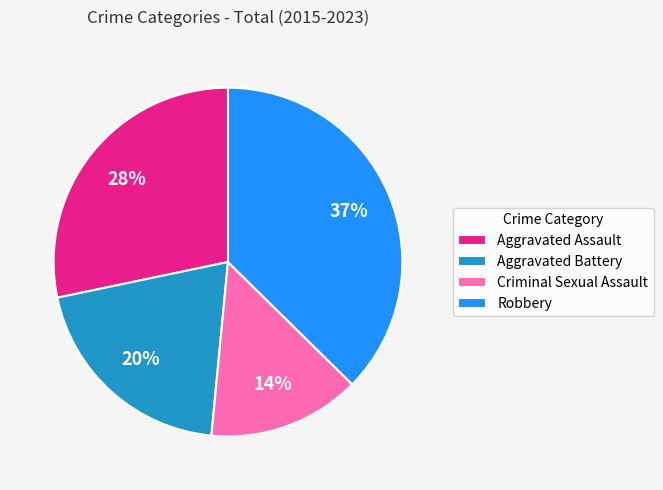

Which slice is the largest?

Robbery